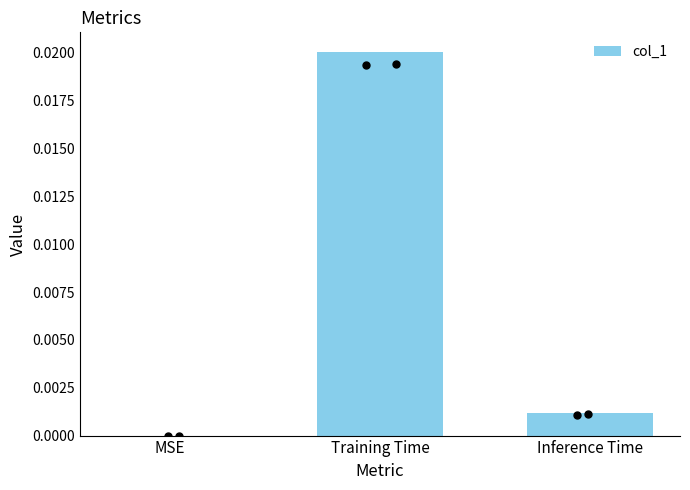

Between Inference Time and MSE, which is larger?

Inference Time